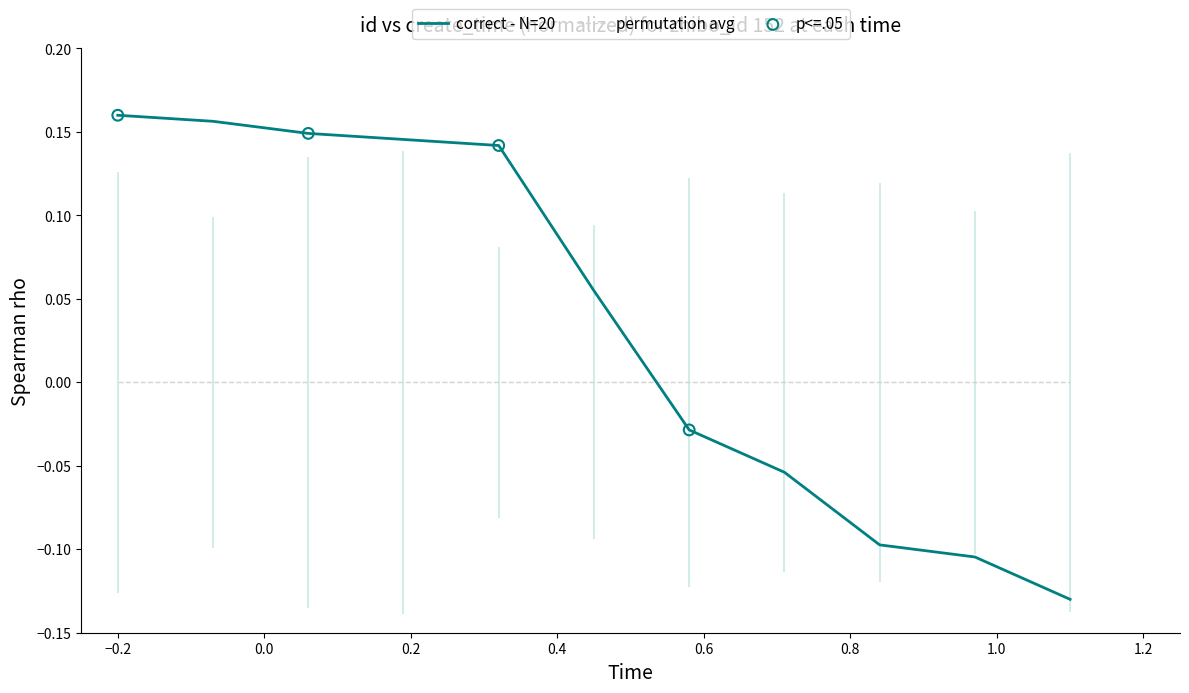

After their last crossing, which series has the higher values: permutation avg or correct - N=20?

permutation avg